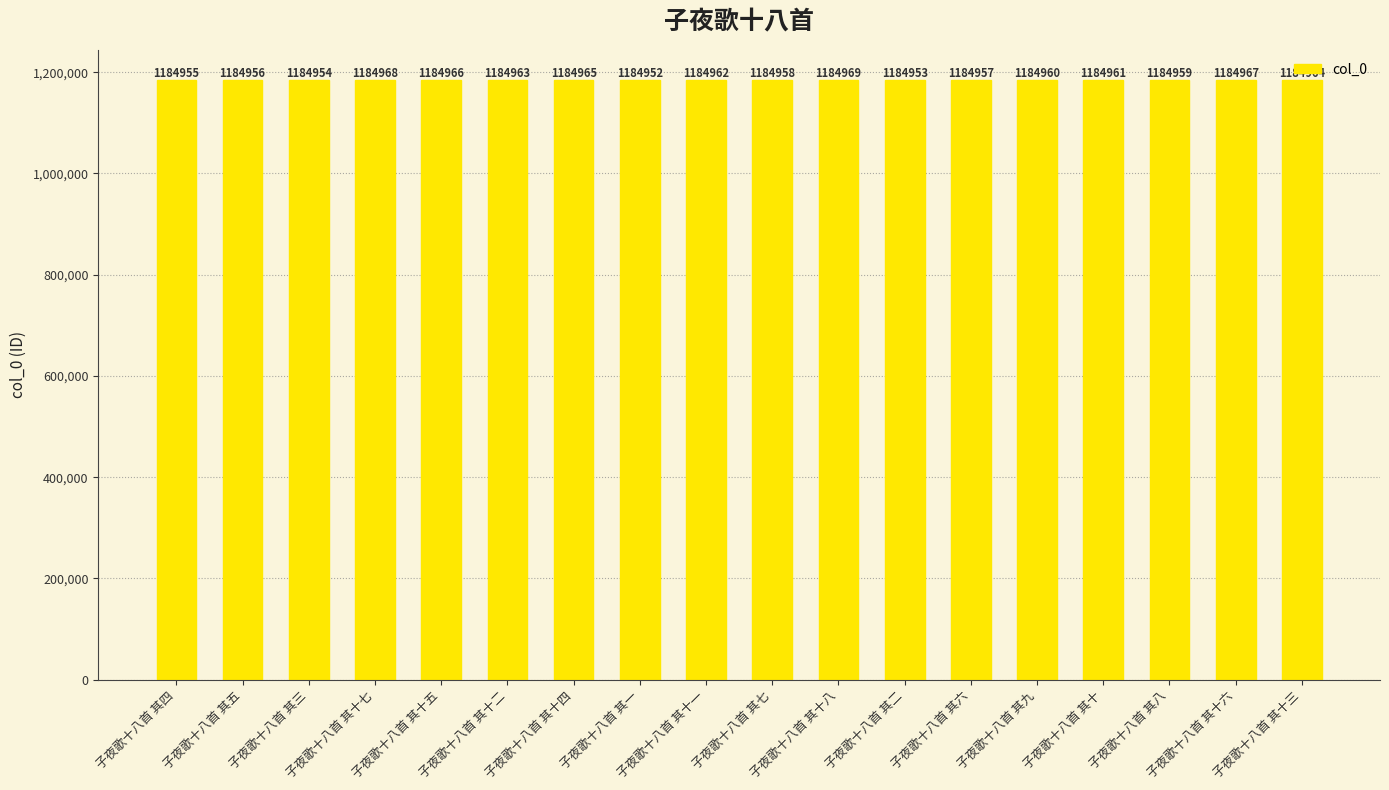

What is the difference between the maximum and second lowest values?

16